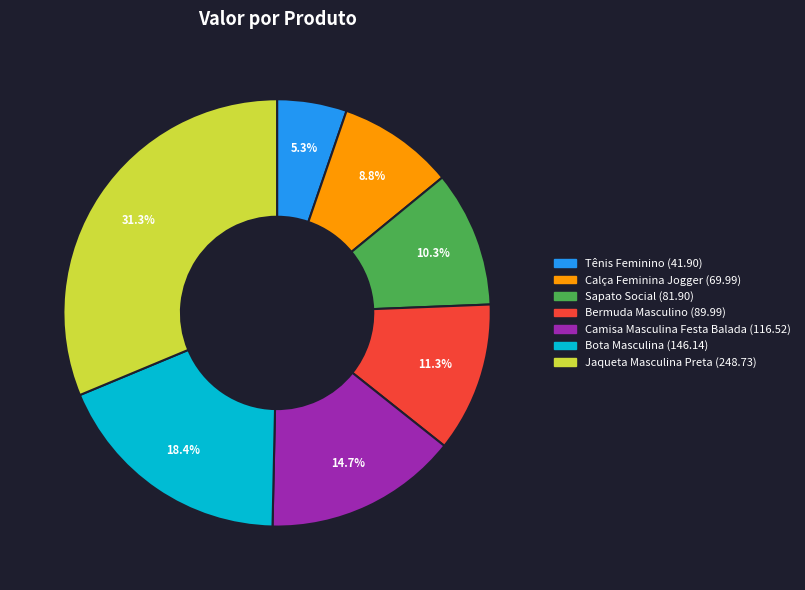

Does Calça Feminina Jogger represent more than half of the total?

No